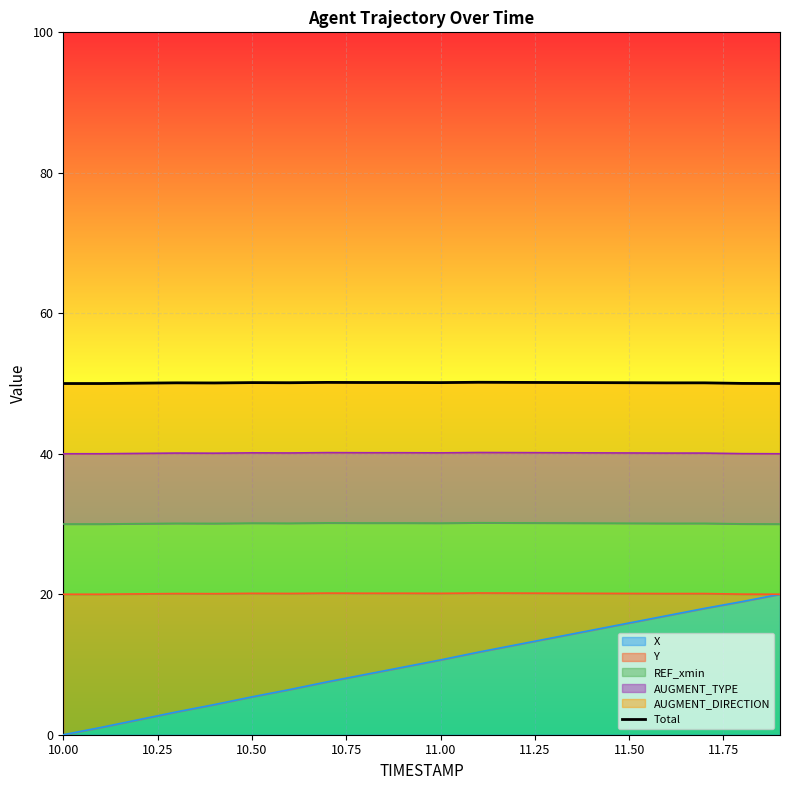

Which category has the lowest value across all series?

10.00